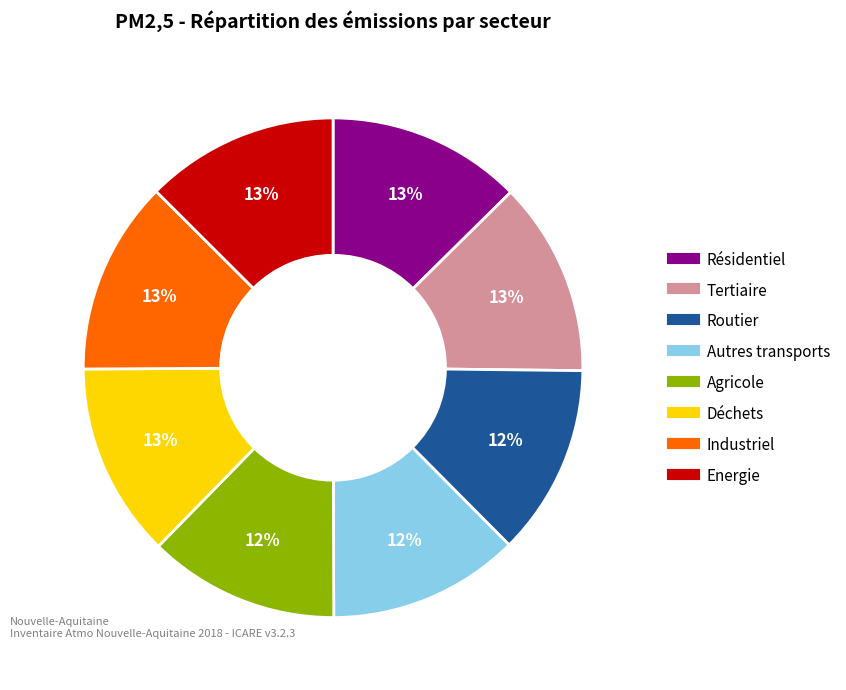

Is there any slice that represents more than half of the pie?

No